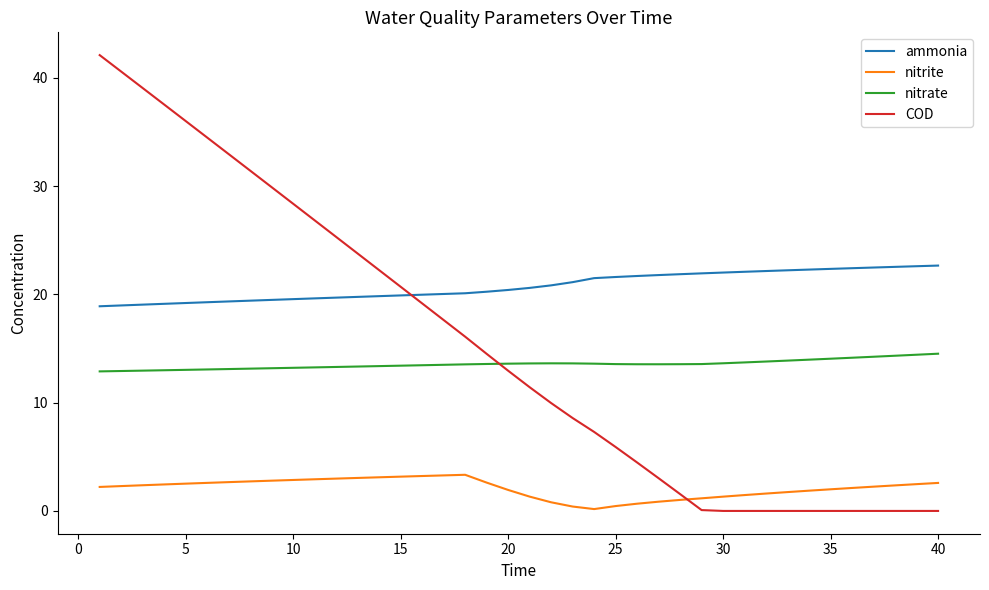

What is the maximum value shown in the chart?

42.1